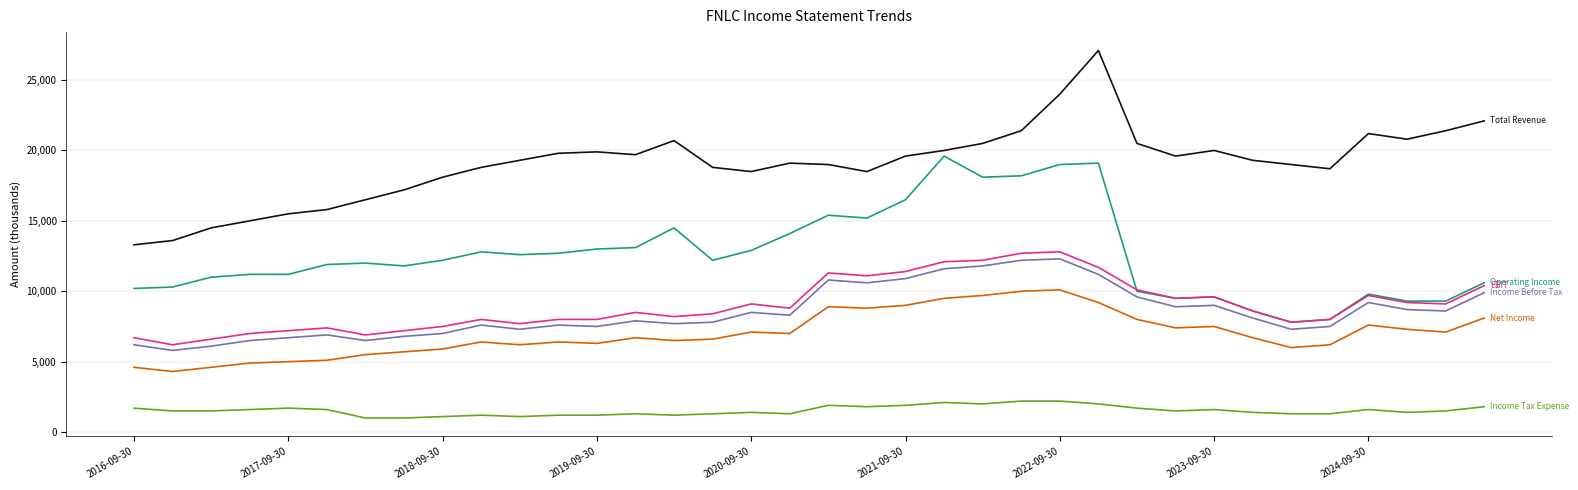

What is the smallest value displayed?

1000